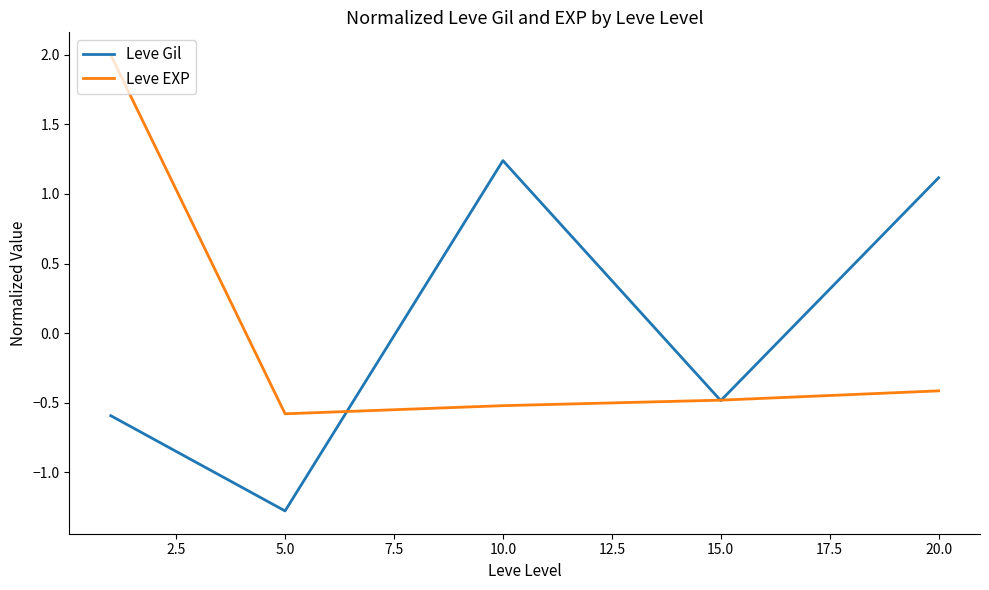

What is the greatest value displayed?

2.0